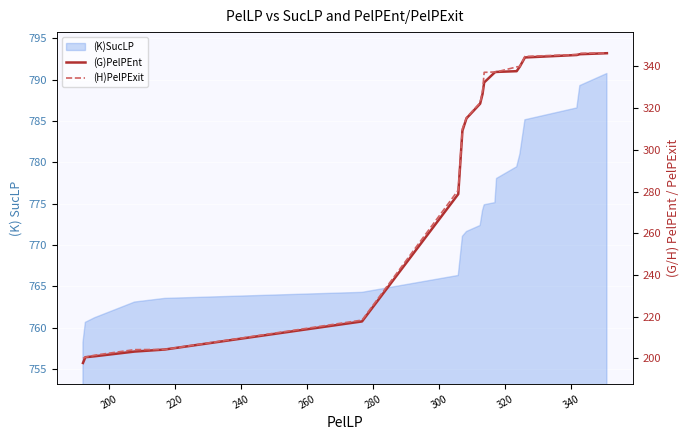

True or false: (G)PelPEnt has more than 2 points higher than both neighbors.

False